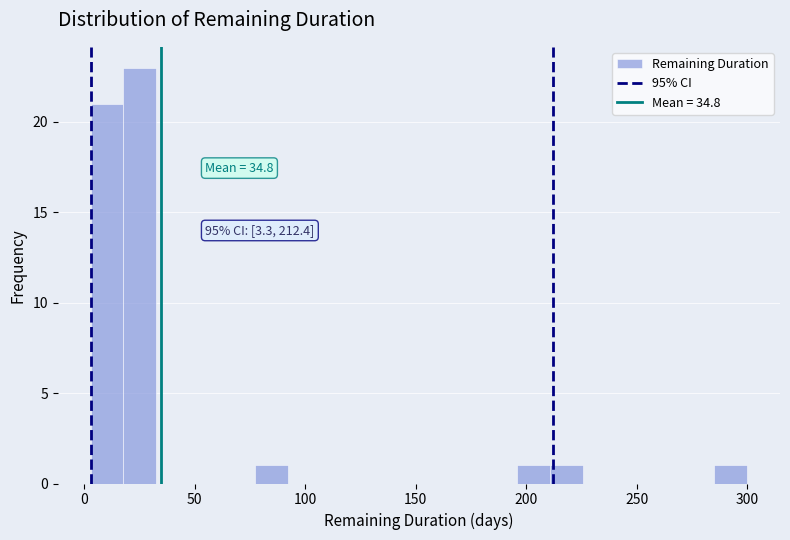

Around what value on the x-axis is the tallest bar? Give the approximate position of its centre, as read against the axis.

25